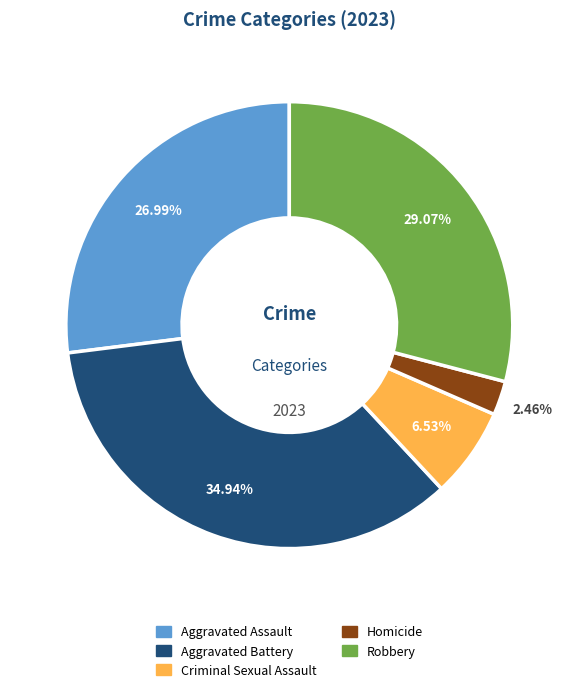

To the nearest percent, what is the difference between the largest and smallest slice percentages?

32%